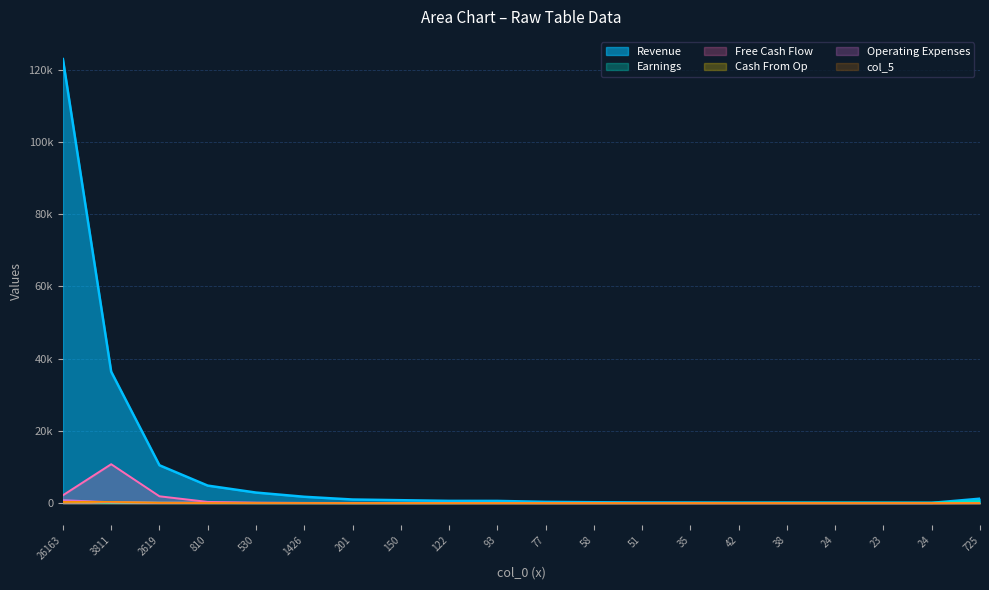

Where is col_5 nearest to the value 183?

2619